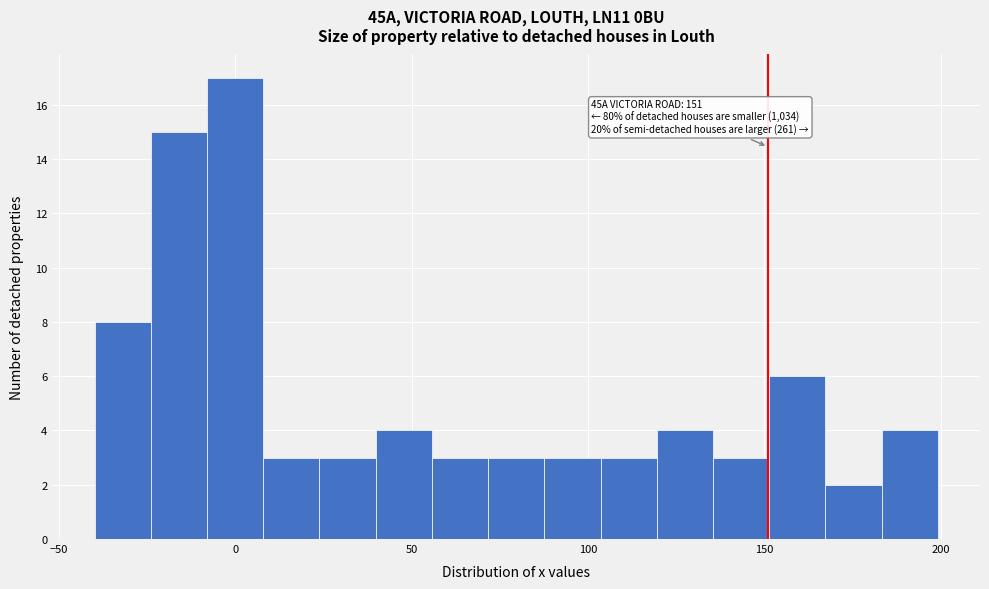

Read against the x-axis, roughly where is the centre of the tallest bar?

0